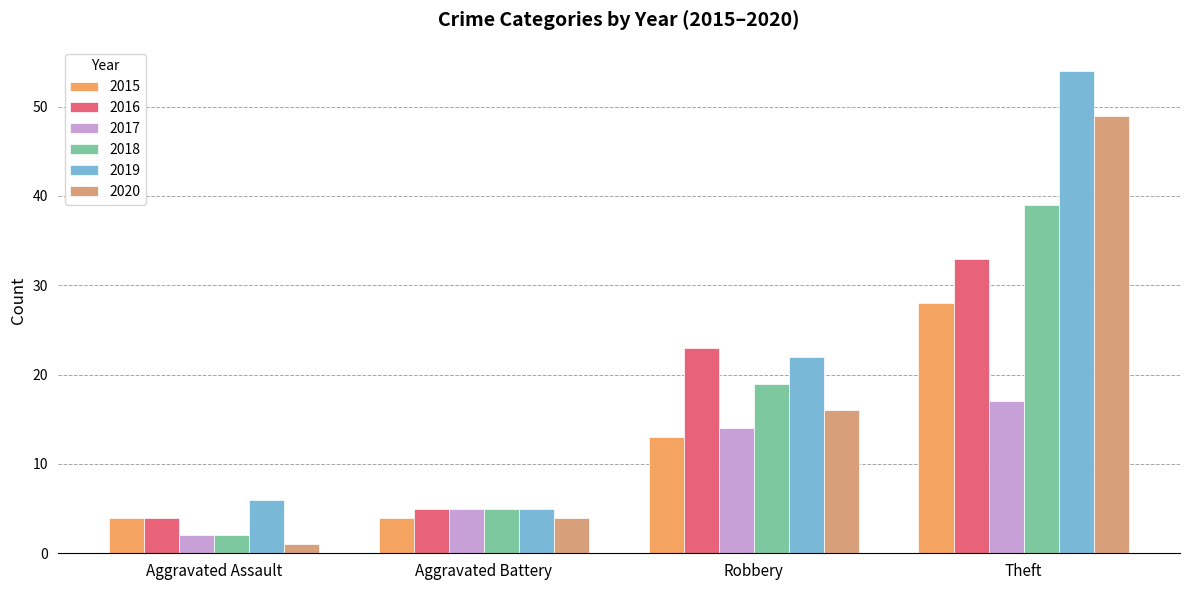

Reading left to right, extract all data points from this chart.

2015: 4	4	13	28
2016: 4	5	23	33
2017: 2	5	14	17
2018: 2	5	19	39
2019: 6	5	22	54
2020: 1	4	16	49